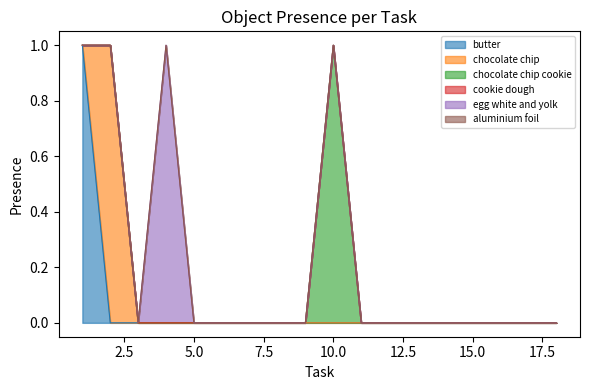

How many interior local peaks does the chocolate chip cookie series have?

1